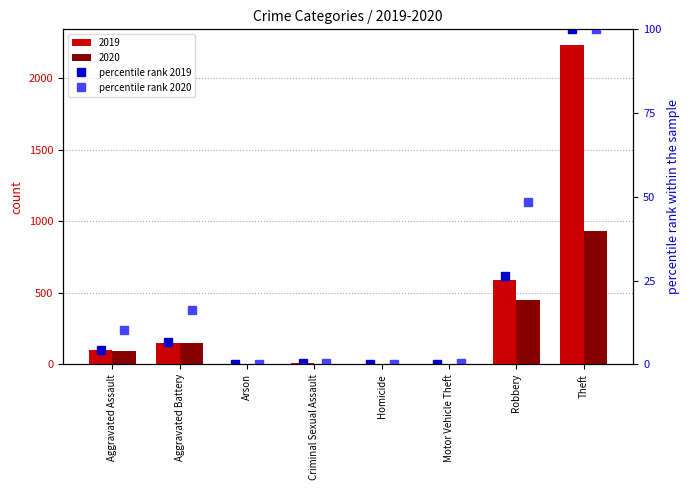

What is the difference between the maximum and second lowest values in the percentile rank 2020 series?

99.8